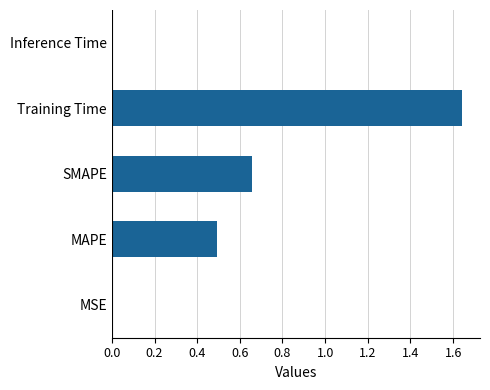

Which has a higher value, Training Time or Inference Time?

Training Time